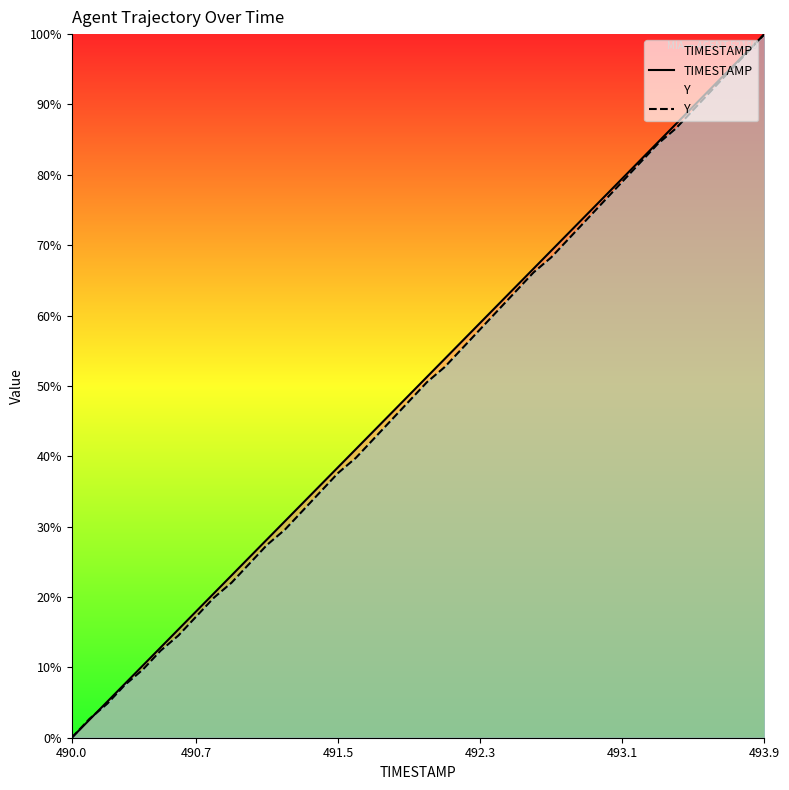

Does the chart have visible grid lines?

No